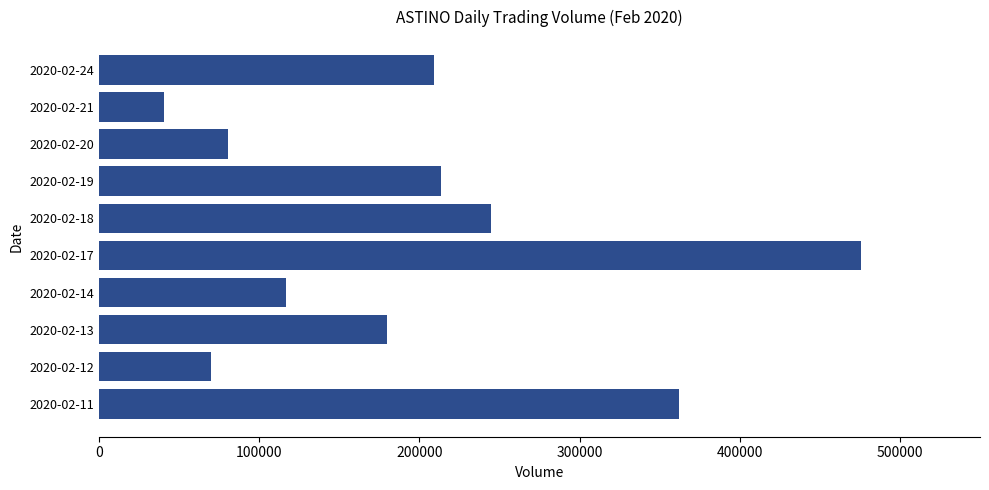

Are the bars horizontal?

Yes